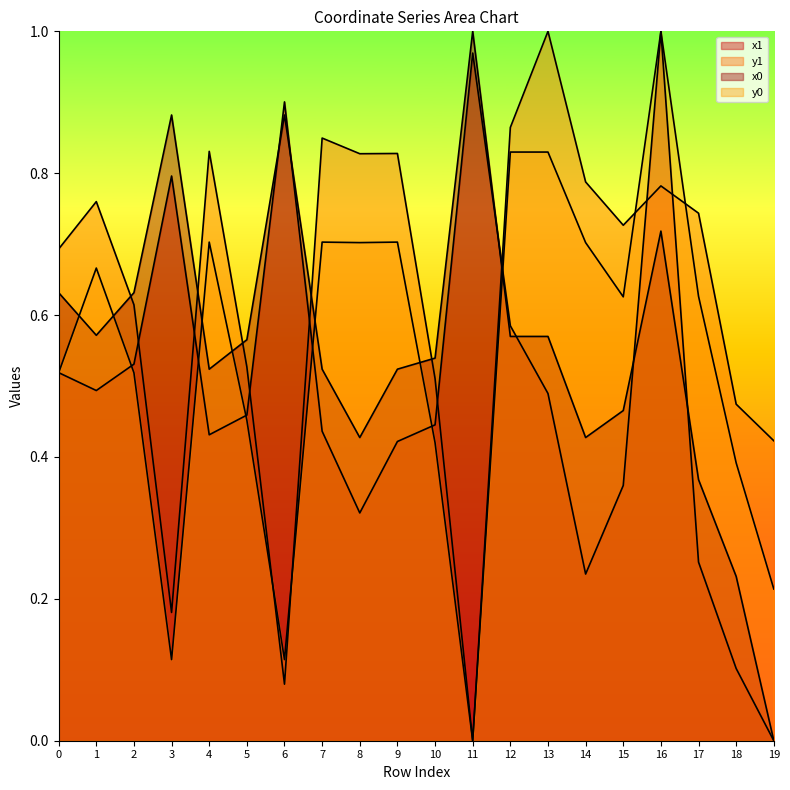

Is it true that x0 equals 0.0 at 19?

True